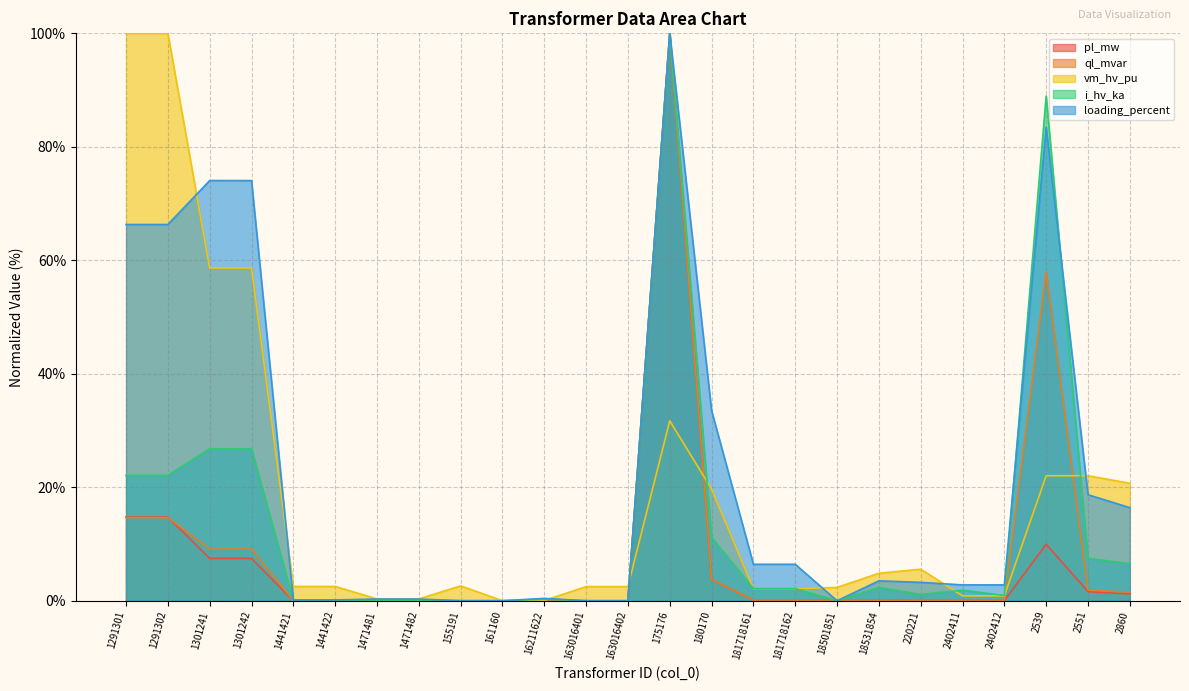

Which series has the largest range (max minus min)?

pl_mw